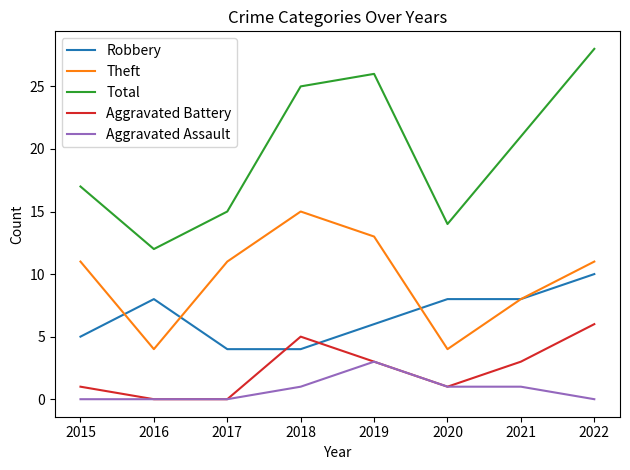

What is the difference between the highest and lowest values at 2015?

17